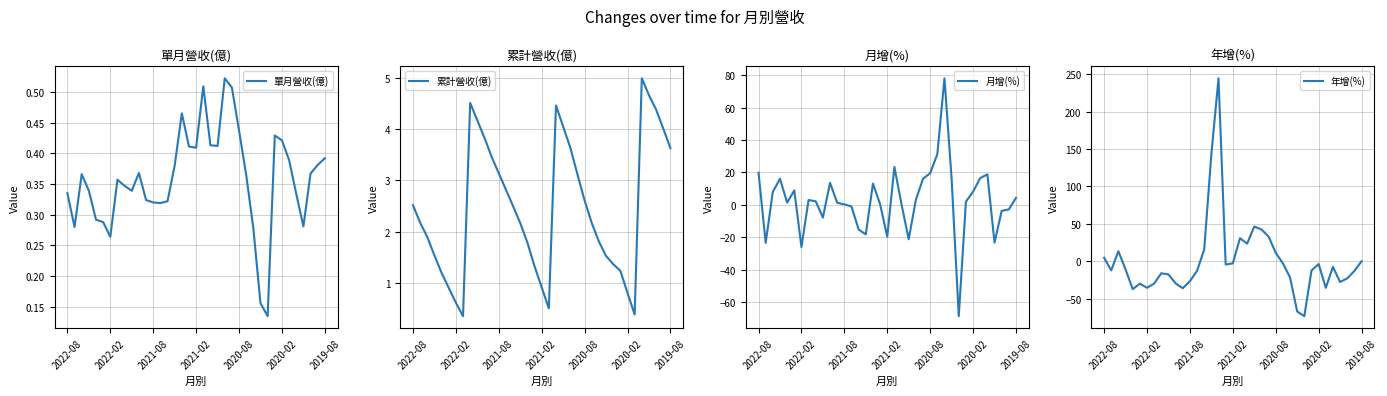

What is the lowest value of the 累計營收(億) series?

0.4